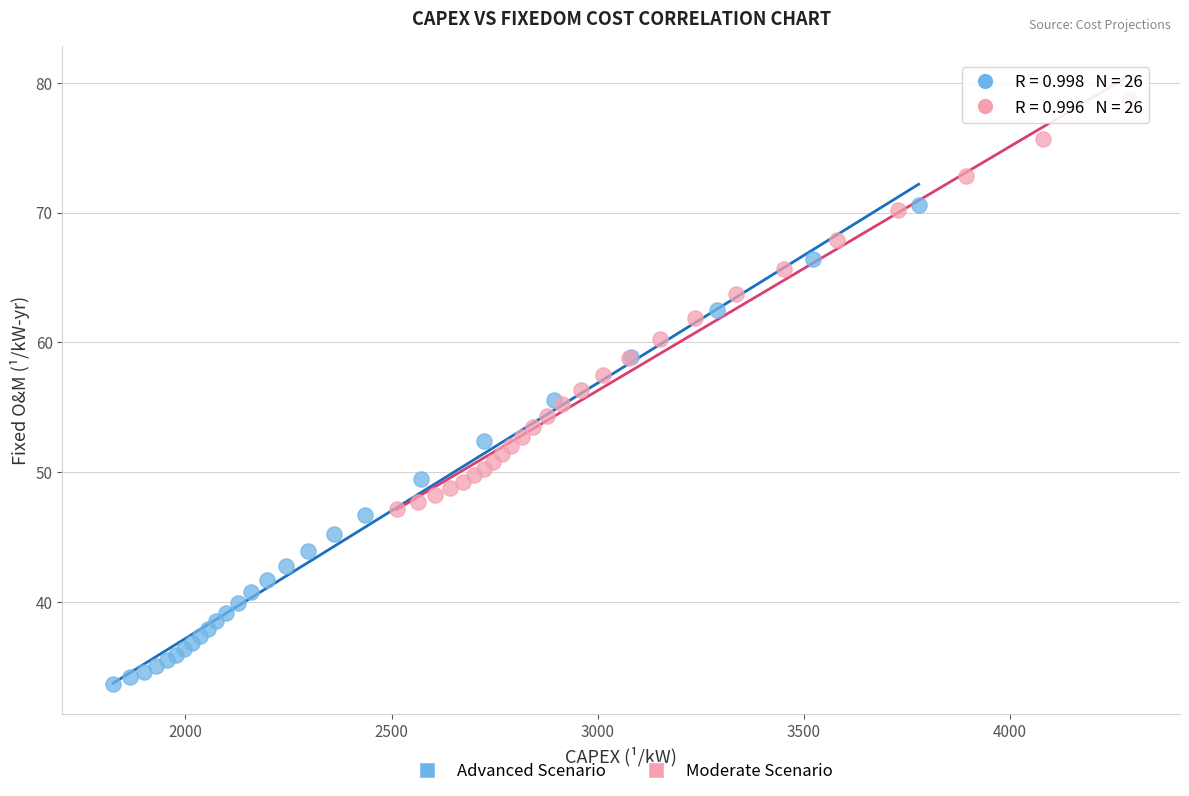

Which series contains the lowest Y value?

Advanced Scenario